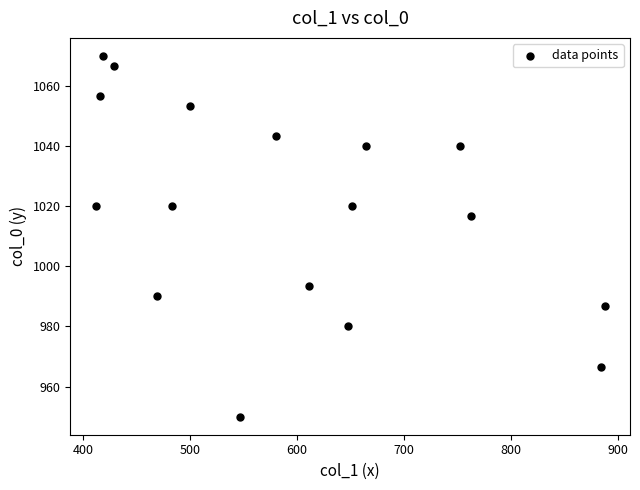

What is the range of Y values (max minus min)?

120.0